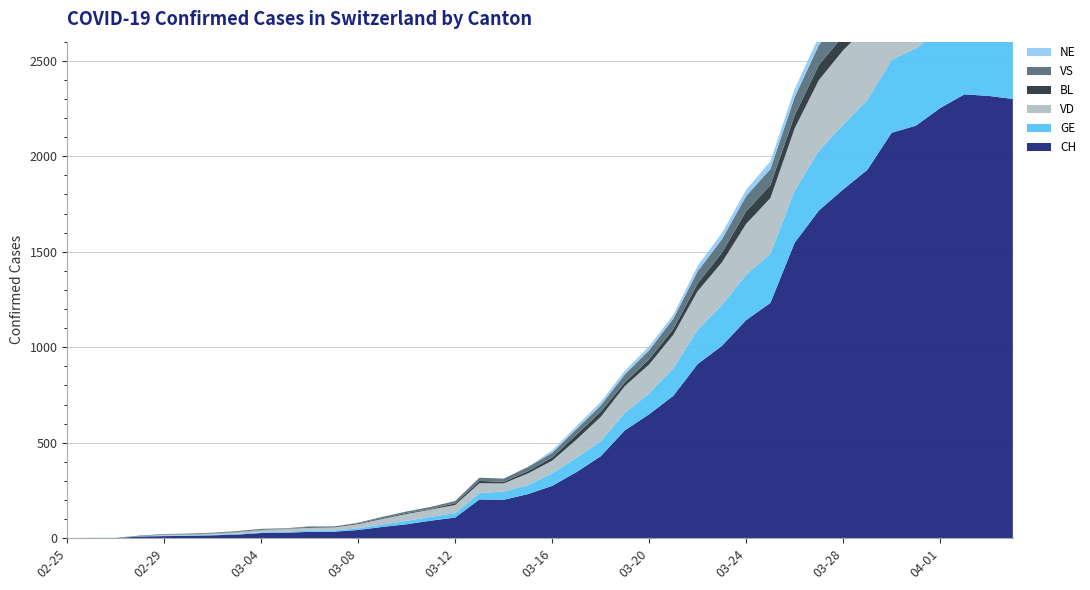

Reading right to left, extract all data points from this chart.

CH: 2020-04-04=2300	2020-04-03=2316	2020-04-02=2324	2020-04-01=2252	2020-03-31=2160	2020-03-30=2123	2020-03-29=1929	2020-03-28=1826	2020-03-27=1716	2020-03-26=1547	2020-03-25=1232	2020-03-24=1142	2020-03-23=1007	2020-03-22=912	2020-03-21=746	2020-03-20=649	2020-03-19=565	2020-03-18=429	2020-03-17=346	2020-03-16=274	2020-03-15=231	2020-03-14=201	2020-03-13=203	2020-03-12=108	2020-03-11=92	2020-03-10=73	2020-03-09=59	2020-03-08=43	2020-03-07=34	2020-03-06=33	2020-03-05=29	2020-03-04=27	2020-03-03=19	2020-03-02=15	2020-03-01=12	2020-02-29=11	2020-02-28=9	2020-02-27=1	2020-02-26=1	2020-02-25=0
GE: 2020-04-04=421	2020-04-03=424	2020-04-02=424	2020-04-01=406	2020-03-31=405	2020-03-30=382	2020-03-29=365	2020-03-28=339	2020-03-27=313	2020-03-26=272	2020-03-25=258	2020-03-24=238	2020-03-23=214	2020-03-22=179	2020-03-21=145	2020-03-20=109	2020-03-19=92	2020-03-18=78	2020-03-17=75	2020-03-16=66	2020-03-15=46	2020-03-14=43	2020-03-13=33	2020-03-12=23	2020-03-11=20	2020-03-10=18	2020-03-09=13	2020-03-08=9	2020-03-07=7	2020-03-06=7	2020-03-05=5	2020-03-04=4	2020-03-03=4	2020-03-02=3	2020-03-01=3	2020-02-29=3	2020-02-28=2	2020-02-27=1	2020-02-26=1	2020-02-25=0
VD: 2020-04-04=373	2020-04-03=375	2020-04-02=386	2020-04-01=390	2020-03-31=392	2020-03-30=386	2020-03-29=388	2020-03-28=390	2020-03-27=370	2020-03-26=327	2020-03-25=291	2020-03-24=266	2020-03-23=223	2020-03-22=203	2020-03-21=175	2020-03-20=152	2020-03-19=140	2020-03-18=128	2020-03-17=95	2020-03-16=66	2020-03-15=62	2020-03-14=43	2020-03-13=52	2020-03-12=43	2020-03-11=38	2020-03-10=36	2020-03-09=29	2020-03-08=22	2020-03-07=16	2020-03-06=15	2020-03-05=14	2020-03-04=11	2020-03-03=8	2020-03-02=6	2020-03-01=4	2020-02-29=4	2020-02-28=0	2020-02-27=0	2020-02-26=0	2020-02-25=0
BL: 2020-04-04=73	2020-04-03=82	2020-04-02=81	2020-04-01=86	2020-03-31=88	2020-03-30=86	2020-03-29=99	2020-03-28=75	2020-03-27=79	2020-03-26=68	2020-03-25=68	2020-03-24=66	2020-03-23=51	2020-03-22=40	2020-03-21=30	2020-03-20=27	2020-03-19=19	2020-03-18=27	2020-03-17=26	2020-03-16=17	2020-03-15=12	2020-03-14=8	2020-03-13=12	2020-03-12=9	2020-03-11=3	2020-03-10=5	2020-03-09=4	2020-03-08=4	2020-03-07=4	2020-03-06=4	2020-03-05=1	2020-03-04=1	2020-03-03=1	2020-03-02=1	2020-03-01=1	2020-02-29=1	2020-02-28=0	2020-02-27=0	2020-02-26=0	2020-02-25=0
VS: 2020-04-04=142	2020-04-03=144	2020-04-02=135	2020-04-01=139	2020-03-31=136	2020-03-30=122	2020-03-29=112	2020-03-28=110	2020-03-27=104	2020-03-26=96	2020-03-25=84	2020-03-24=80	2020-03-23=70	2020-03-22=64	2020-03-21=55	2020-03-20=47	2020-03-19=42	2020-03-18=33	2020-03-17=29	2020-03-16=24	2020-03-15=22	2020-03-14=17	2020-03-13=17	2020-03-12=12	2020-03-11=11	2020-03-10=8	2020-03-09=7	2020-03-08=3	2020-03-07=0	2020-03-06=3	2020-03-05=3	2020-03-04=6	2020-03-03=5	2020-03-02=4	2020-03-01=4	2020-02-29=3	2020-02-28=3	2020-02-27=0	2020-02-26=0	2020-02-25=0
NE: 2020-04-04=59	2020-04-03=61	2020-04-02=61	2020-04-01=66	2020-03-31=59	2020-03-30=57	2020-03-29=60	2020-03-28=50	2020-03-27=45	2020-03-26=42	2020-03-25=41	2020-03-24=32	2020-03-23=33	2020-03-22=28	2020-03-21=20	2020-03-20=21	2020-03-19=19	2020-03-18=18	2020-03-17=16	2020-03-16=13	2020-03-15=0	2020-03-14=0	2020-03-13=0	2020-03-12=0	2020-03-11=0	2020-03-10=0	2020-03-09=0	2020-03-08=0	2020-03-07=0	2020-03-06=0	2020-03-05=0	2020-03-04=0	2020-03-03=0	2020-03-02=0	2020-03-01=0	2020-02-29=0	2020-02-28=0	2020-02-27=0	2020-02-26=0	2020-02-25=0